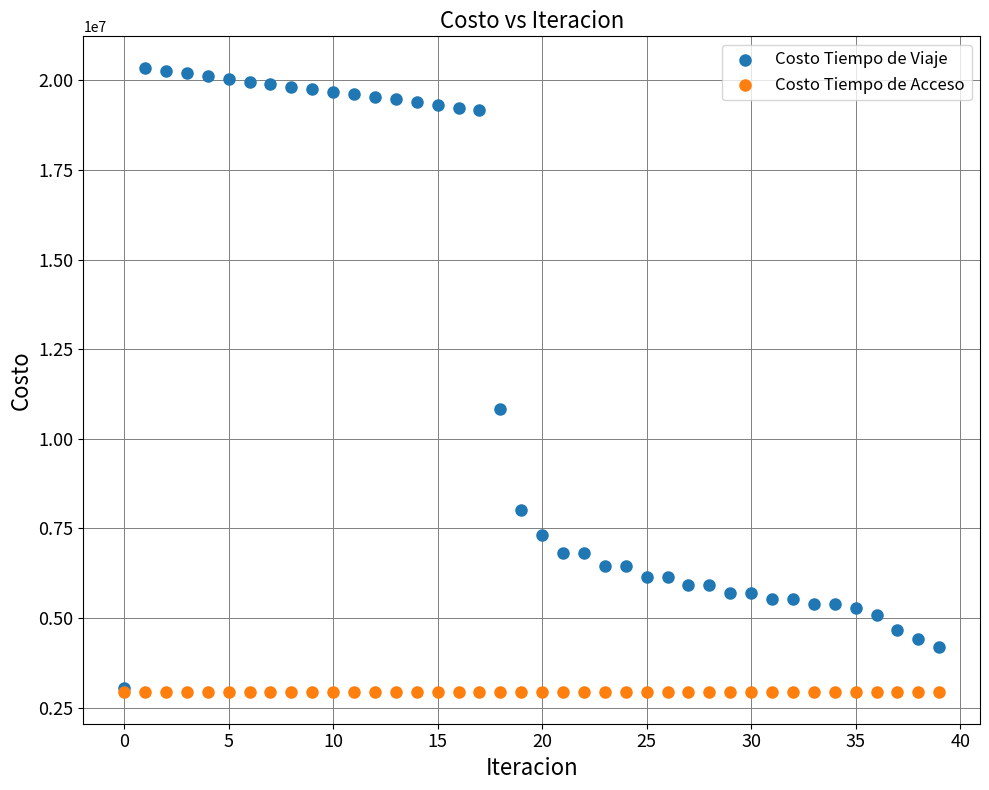

Across all series, what Y value is closest to 11638447?

10834637.1